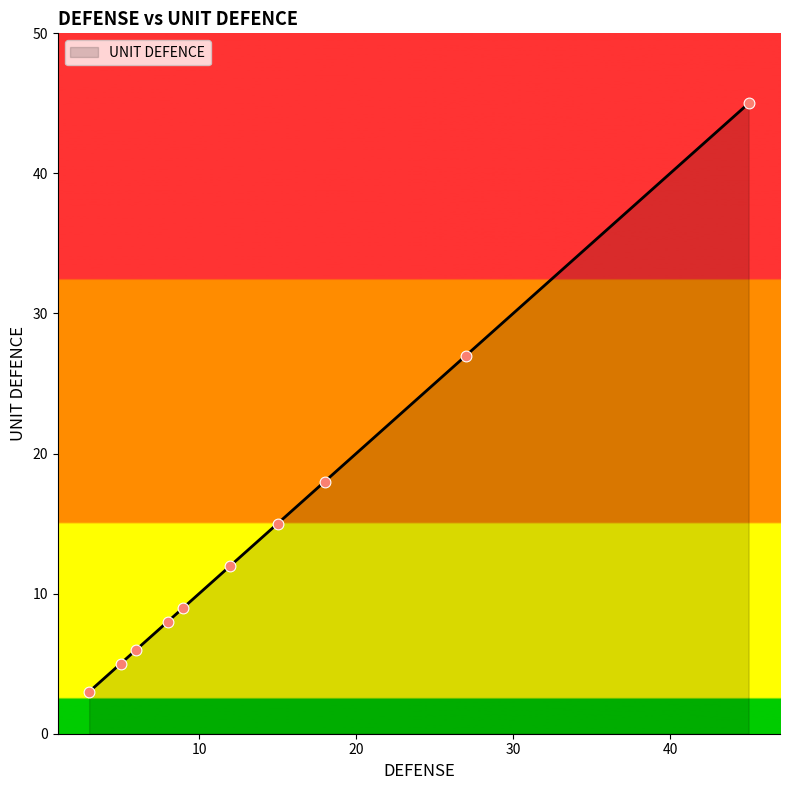

What is the difference between the maximum and minimum values?

42